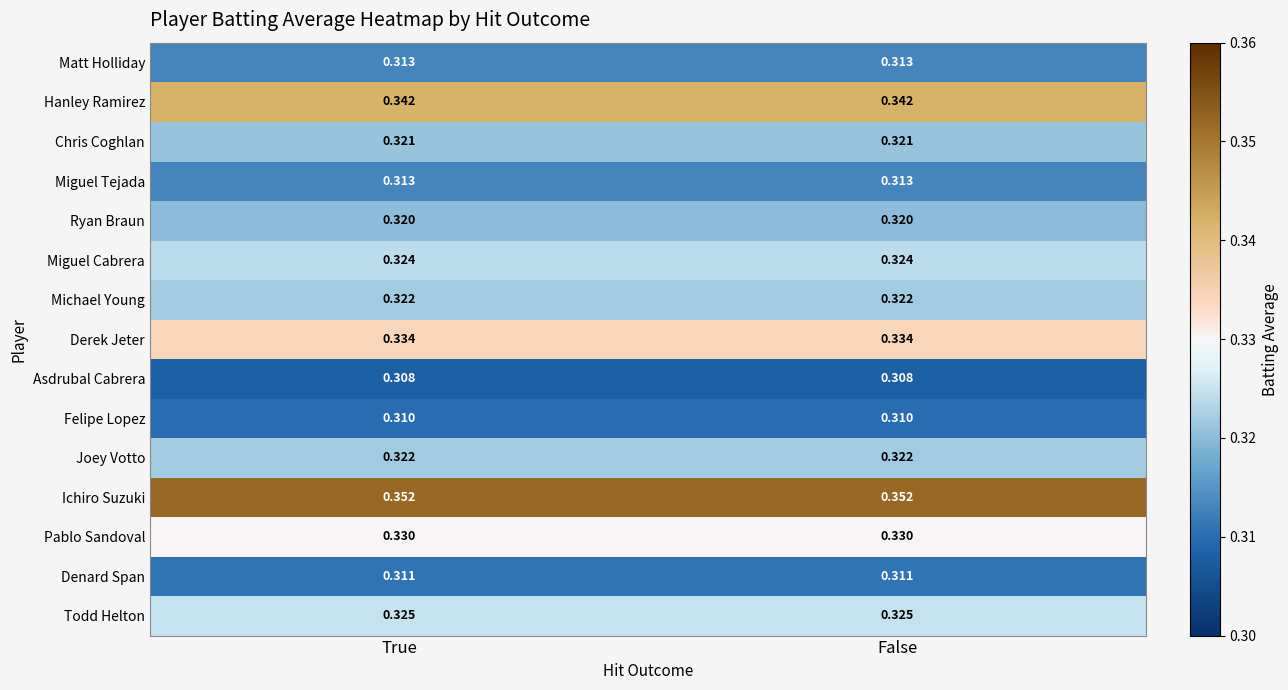

Which series has the largest total across all categories?

Ichiro Suzuki